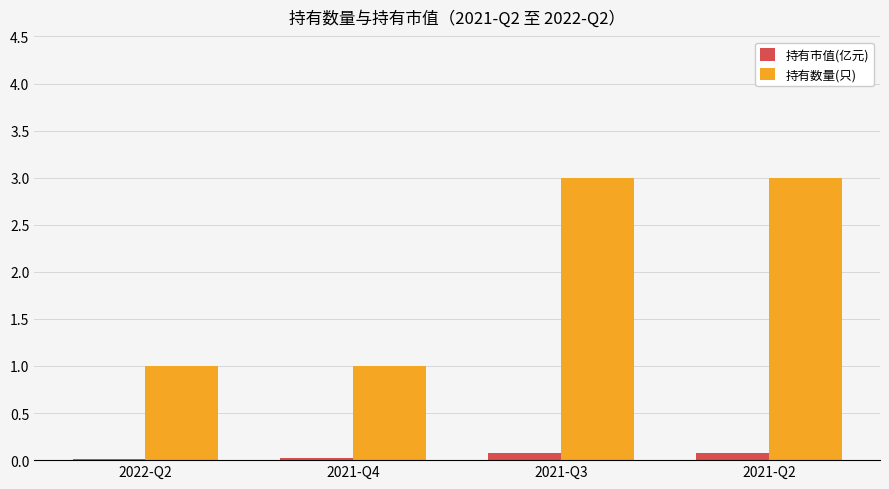

The 持有市值(亿元) series shows 0.1 at 2021-Q3. True or false?

True